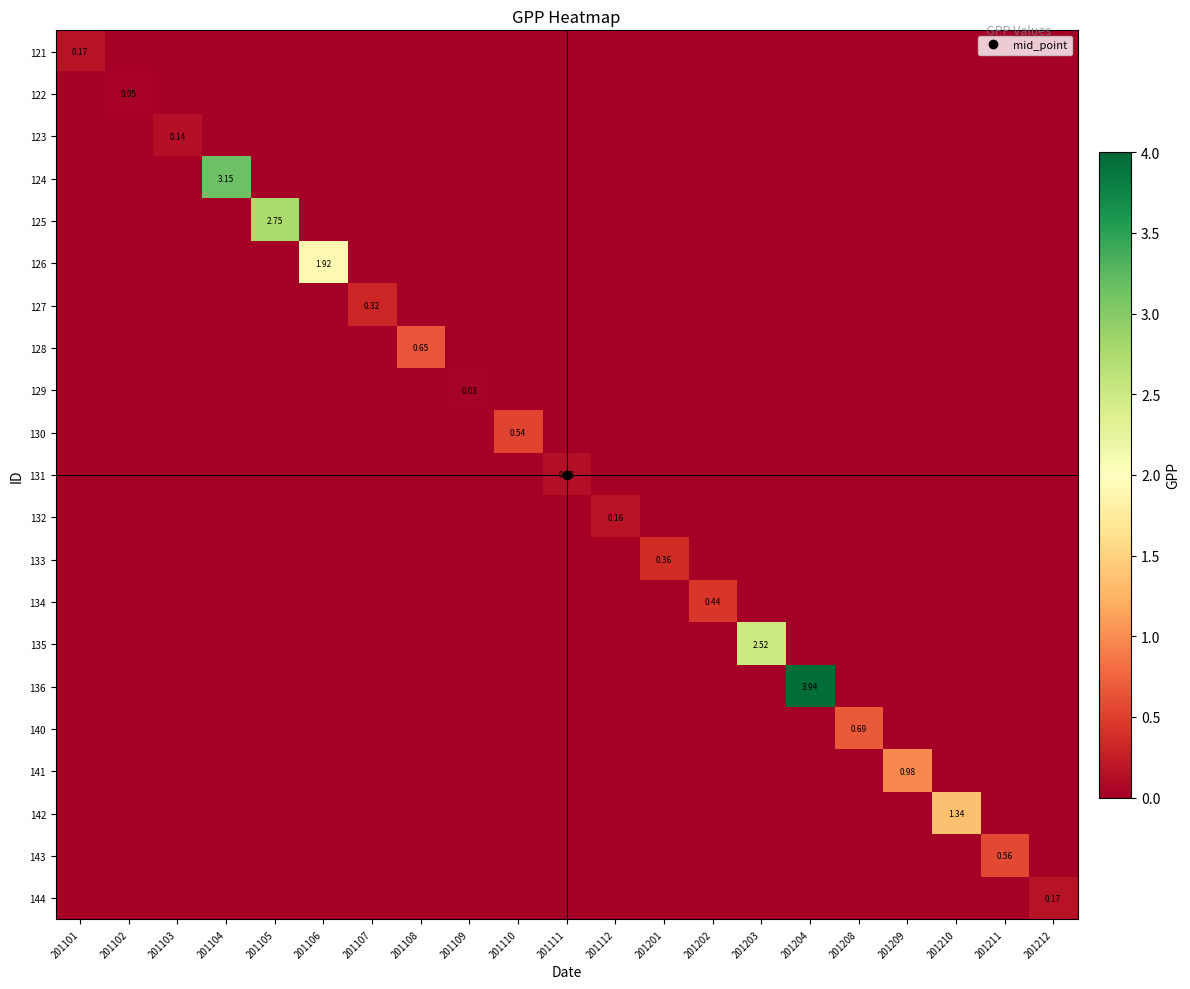

Rank the series by their maximum value, from highest to lowest.

136, 124, 125, 135, 126, 142, 141, 140, 128, 143, 130, 134, 133, 127, 144, 121, 132, 123, 131, 122, 129